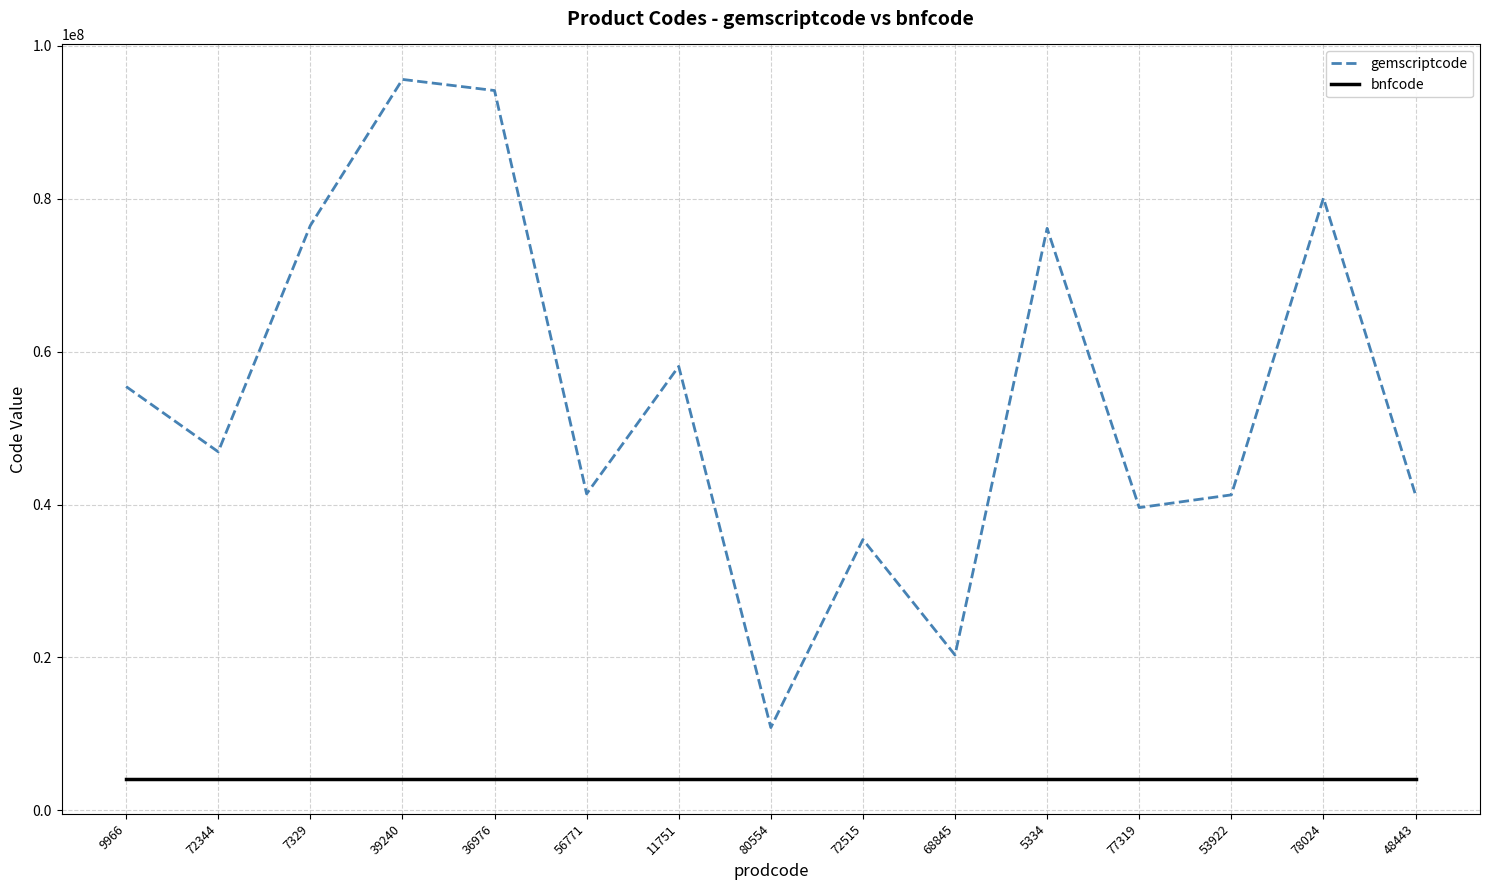

What is the sum of the gemscriptcode values at 56771 and 39240?

137018040